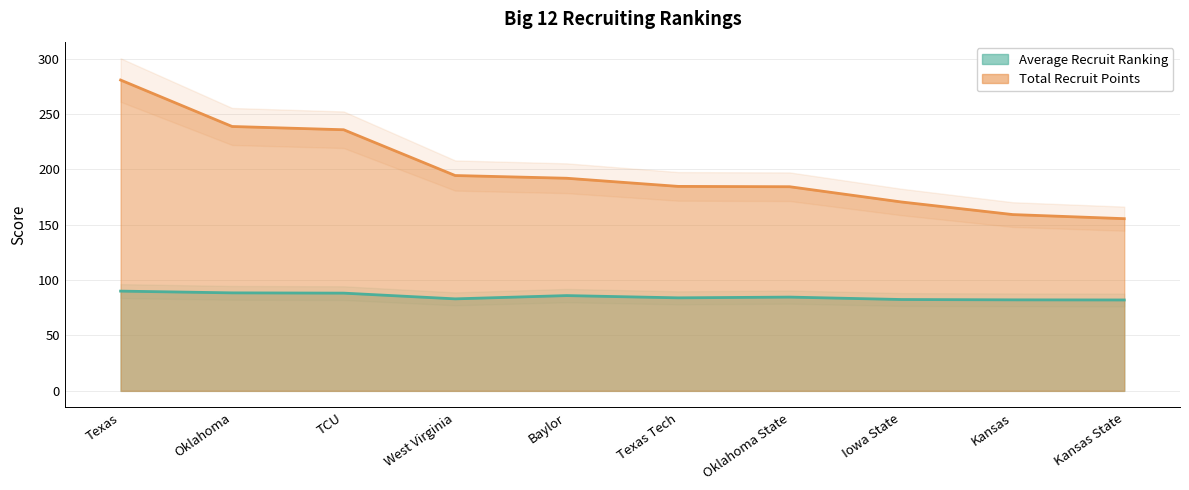

Is it true that Total Recruit Points equals 267.3 at Texas Tech?

False